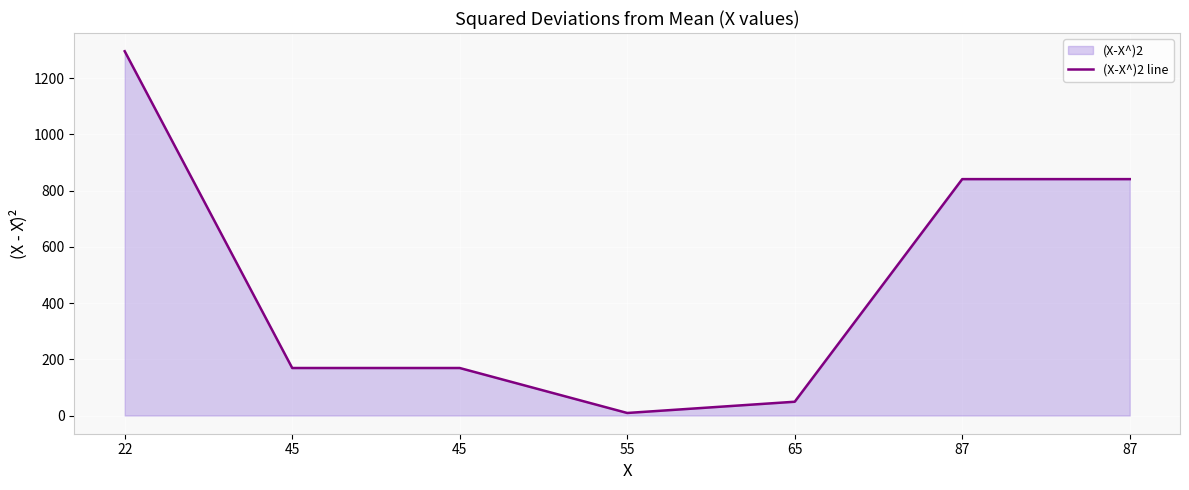

What is the sum of all values?

3374